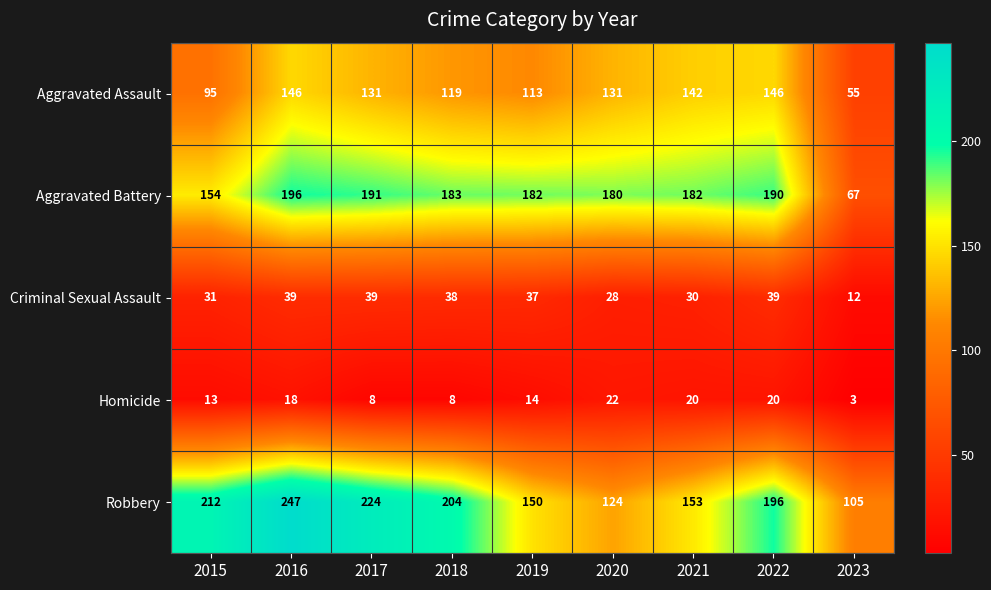

Which category has the lowest value in the Aggravated Battery series?

2023